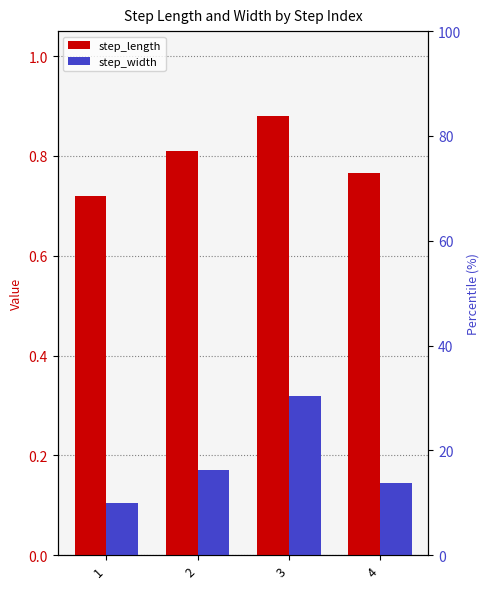

Is it true that step_length equals 0.8 at 4?

True